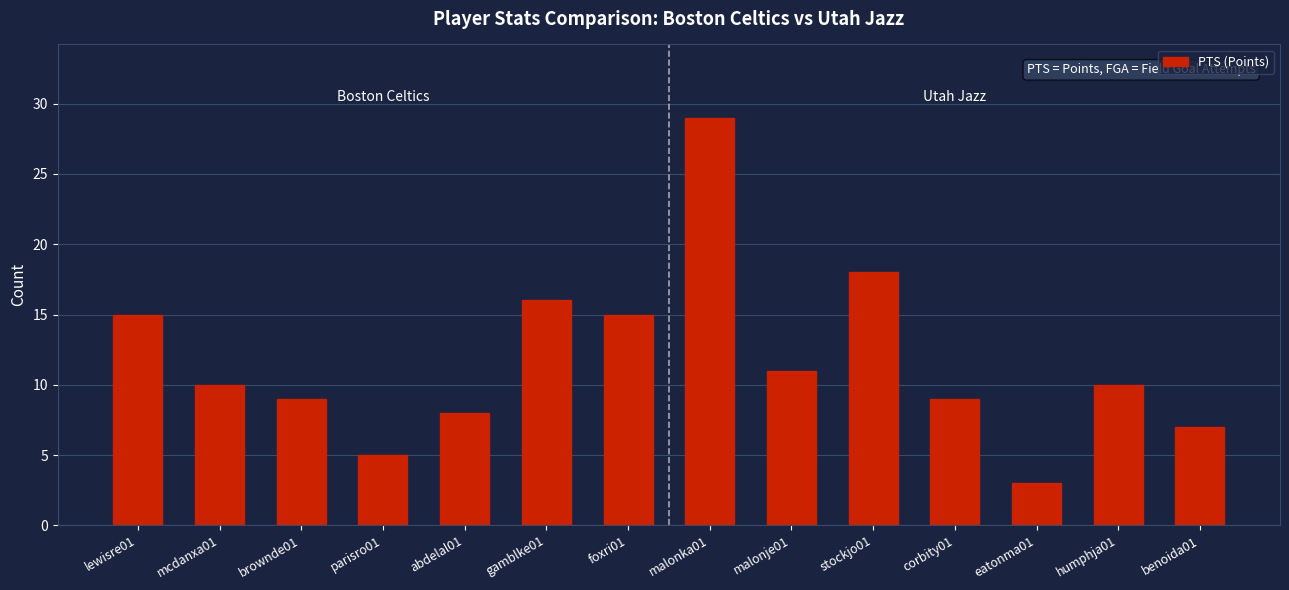

What is the maximum value shown in the chart?

29